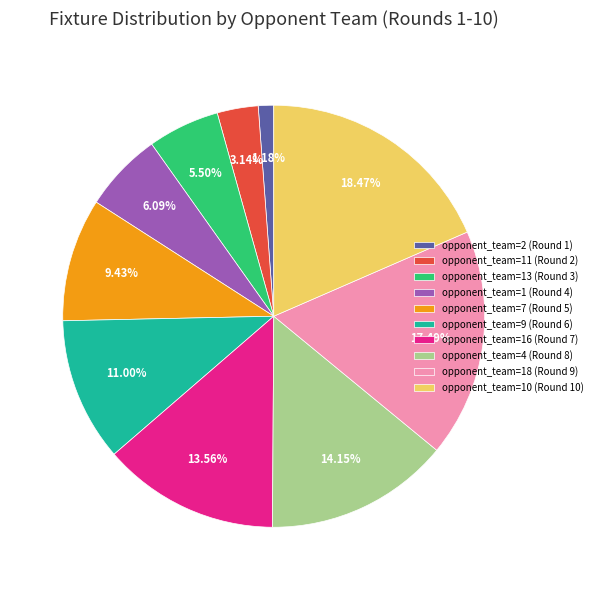

What is the largest slice in the pie chart?

opponent_team=10 (Round 10)